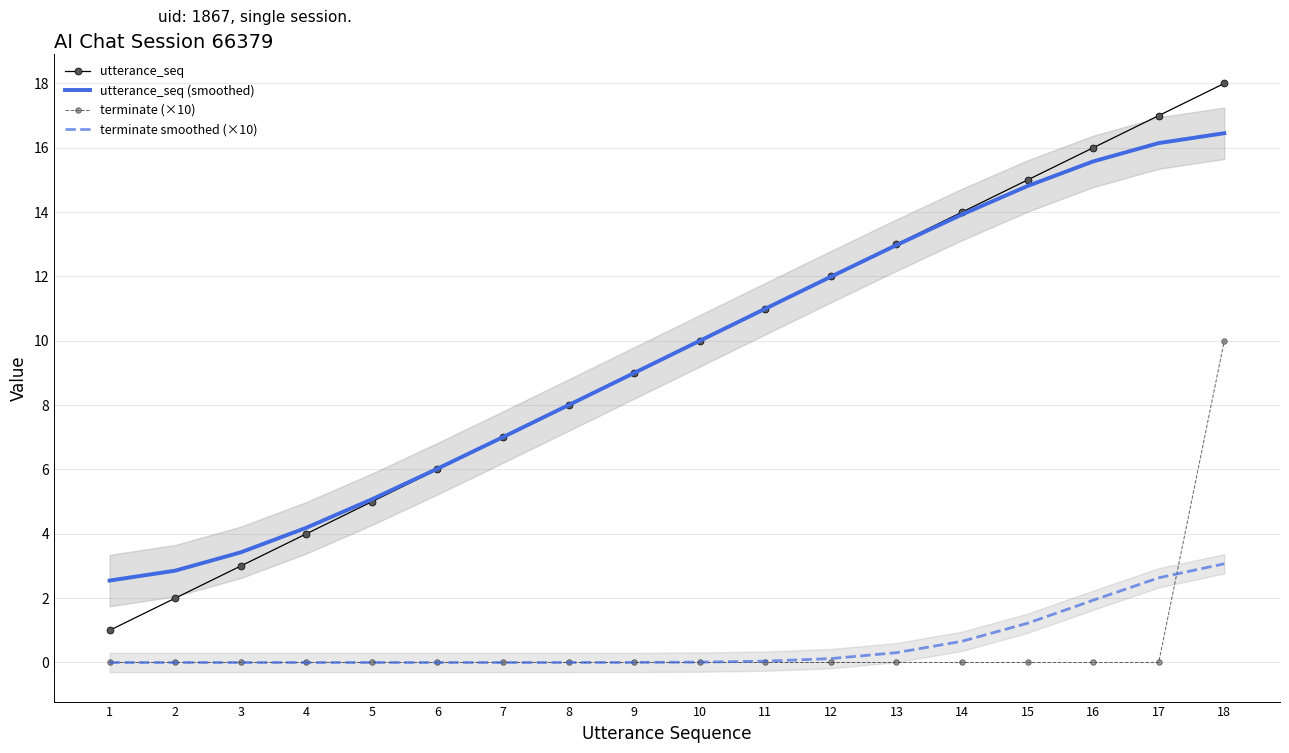

How many lines are shown in the chart?

4